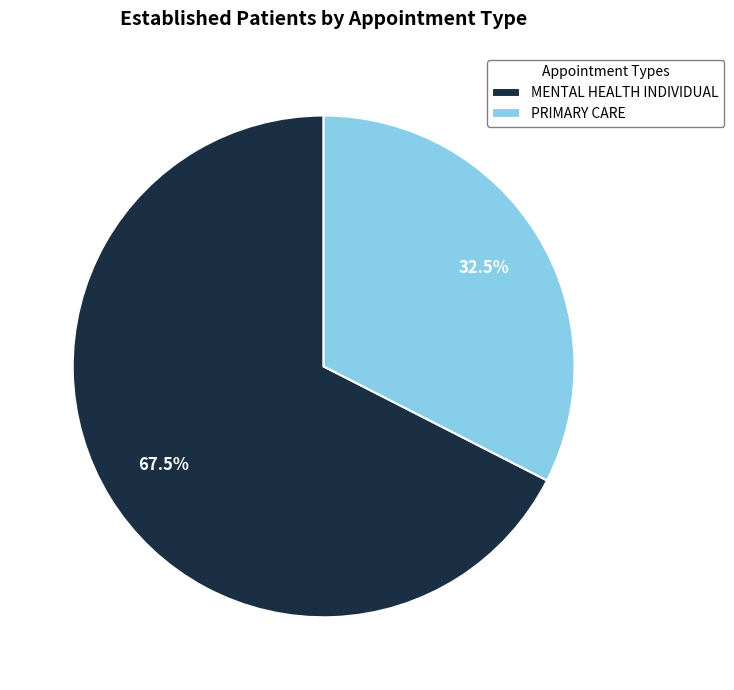

Which has a higher value, MENTAL HEALTH INDIVIDUAL or PRIMARY CARE?

MENTAL HEALTH INDIVIDUAL